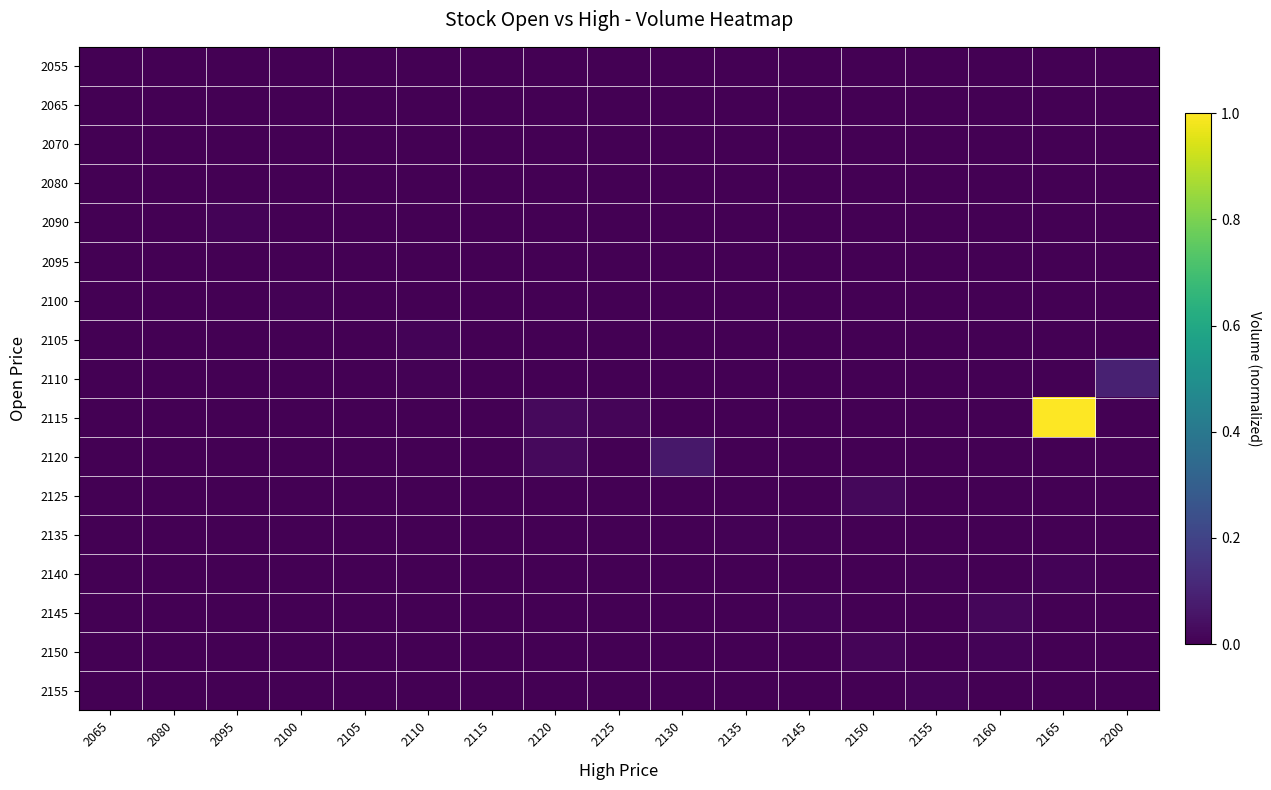

Reading right to left, transcribe all the data shown in this chart.

2055: 2200=0.0	2165=0.0	2160=0.0	2155=0.0	2150=0.0	2145=0.0	2135=0.0	2130=0.0	2125=0.0	2120=0.0	2115=0.0	2110=0.0	2105=0.0	2100=0.0	2095=0.0	2080=0.0	2065=0.0
2065: 2200=0.0	2165=0.0	2160=0.0	2155=0.0	2150=0.0	2145=0.0	2135=0.0	2130=0.0	2125=0.0	2120=0.0	2115=0.0	2110=0.0	2105=0.0	2100=0.0	2095=0.0	2080=0.0	2065=0.0
2070: 2200=0.0	2165=0.0	2160=0.0	2155=0.0	2150=0.0	2145=0.0	2135=0.0	2130=0.0	2125=0.0	2120=0.0	2115=0.0	2110=0.0	2105=0.0	2100=0.0	2095=0.0	2080=0.0	2065=0.0
2080: 2200=0.0	2165=0.0	2160=0.0	2155=0.0	2150=0.0	2145=0.0	2135=0.0	2130=0.0	2125=0.0	2120=0.0	2115=0.0	2110=0.0	2105=0.0	2100=0.0	2095=0.0	2080=0.0	2065=0.0
2090: 2200=0.0	2165=0.0	2160=0.0	2155=0.0	2150=0.0	2145=0.0	2135=0.0	2130=0.0	2125=0.0	2120=0.0	2115=0.0	2110=0.0	2105=0.0	2100=0.0	2095=0.0	2080=0.0	2065=0.0
2095: 2200=0.0	2165=0.0	2160=0.0	2155=0.0	2150=0.0	2145=0.0	2135=0.0	2130=0.0	2125=0.0	2120=0.0	2115=0.0	2110=0.0	2105=0.0	2100=0.0	2095=0.0	2080=0.0	2065=0.0
2100: 2200=0.0	2165=0.0	2160=0.0	2155=0.0	2150=0.0	2145=0.0	2135=0.0	2130=0.0	2125=0.0	2120=0.0	2115=0.0	2110=0.0	2105=0.0	2100=0.0	2095=0.0	2080=0.0	2065=0.0
2105: 2200=0.0	2165=0.0	2160=0.0	2155=0.0	2150=0.0	2145=0.0	2135=0.0	2130=0.0	2125=0.0	2120=0.0	2115=0.0	2110=0.0	2105=0.0	2100=0.0	2095=0.0	2080=0.0	2065=0.0
2110: 2200=0.1	2165=0.0	2160=0.0	2155=0.0	2150=0.0	2145=0.0	2135=0.0	2130=0.0	2125=0.0	2120=0.0	2115=0.0	2110=0.0	2105=0.0	2100=0.0	2095=0.0	2080=0.0	2065=0.0
2115: 2200=0.0	2165=1.0	2160=0.0	2155=0.0	2150=0.0	2145=0.0	2135=0.0	2130=0.0	2125=0.0	2120=0.0	2115=0.0	2110=0.0	2105=0.0	2100=0.0	2095=0.0	2080=0.0	2065=0.0
2120: 2200=0.0	2165=0.0	2160=0.0	2155=0.0	2150=0.0	2145=0.0	2135=0.0	2130=0.1	2125=0.0	2120=0.0	2115=0.0	2110=0.0	2105=0.0	2100=0.0	2095=0.0	2080=0.0	2065=0.0
2125: 2200=0.0	2165=0.0	2160=0.0	2155=0.0	2150=0.0	2145=0.0	2135=0.0	2130=0.0	2125=0.0	2120=0.0	2115=0.0	2110=0.0	2105=0.0	2100=0.0	2095=0.0	2080=0.0	2065=0.0
2135: 2200=0.0	2165=0.0	2160=0.0	2155=0.0	2150=0.0	2145=0.0	2135=0.0	2130=0.0	2125=0.0	2120=0.0	2115=0.0	2110=0.0	2105=0.0	2100=0.0	2095=0.0	2080=0.0	2065=0.0
2140: 2200=0.0	2165=0.0	2160=0.0	2155=0.0	2150=0.0	2145=0.0	2135=0.0	2130=0.0	2125=0.0	2120=0.0	2115=0.0	2110=0.0	2105=0.0	2100=0.0	2095=0.0	2080=0.0	2065=0.0
2145: 2200=0.0	2165=0.0	2160=0.0	2155=0.0	2150=0.0	2145=0.0	2135=0.0	2130=0.0	2125=0.0	2120=0.0	2115=0.0	2110=0.0	2105=0.0	2100=0.0	2095=0.0	2080=0.0	2065=0.0
2150: 2200=0.0	2165=0.0	2160=0.0	2155=0.0	2150=0.0	2145=0.0	2135=0.0	2130=0.0	2125=0.0	2120=0.0	2115=0.0	2110=0.0	2105=0.0	2100=0.0	2095=0.0	2080=0.0	2065=0.0
2155: 2200=0.0	2165=0.0	2160=0.0	2155=0.0	2150=0.0	2145=0.0	2135=0.0	2130=0.0	2125=0.0	2120=0.0	2115=0.0	2110=0.0	2105=0.0	2100=0.0	2095=0.0	2080=0.0	2065=0.0